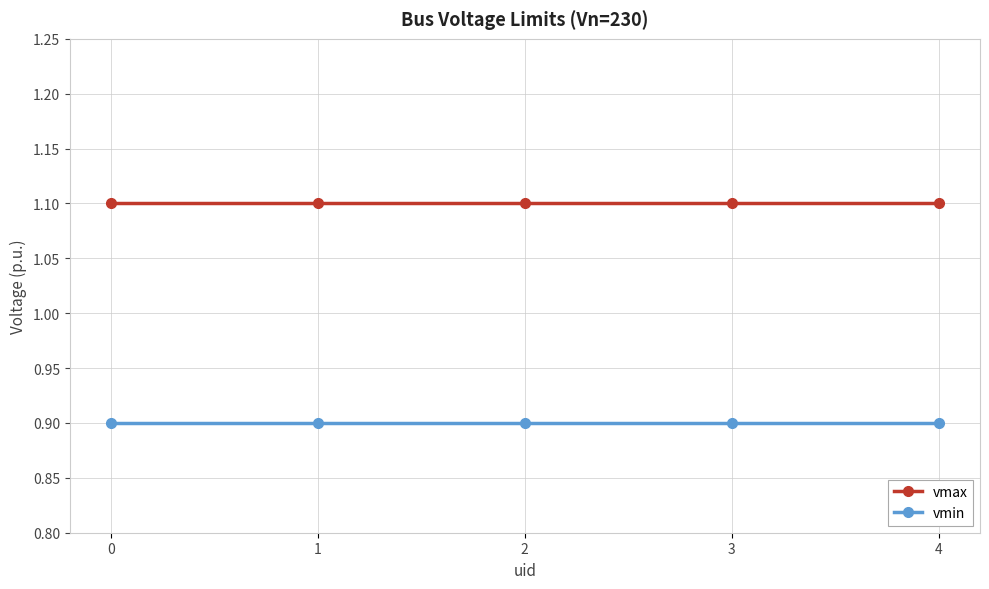

Rank the series at 1 from highest to lowest value.

vmax, vmin